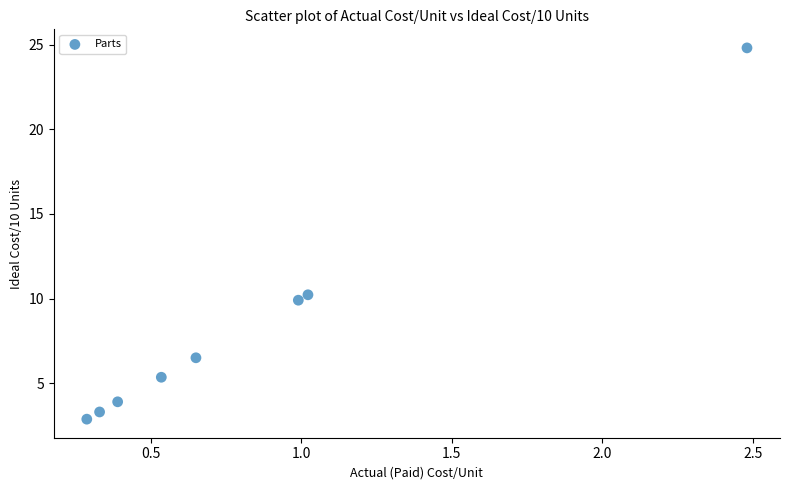

What Y value in the scatter plot is closest to 13?

10.2